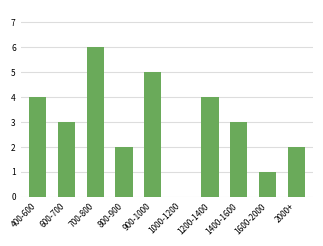

True or false: the data shows 5 at 900-1000.

True